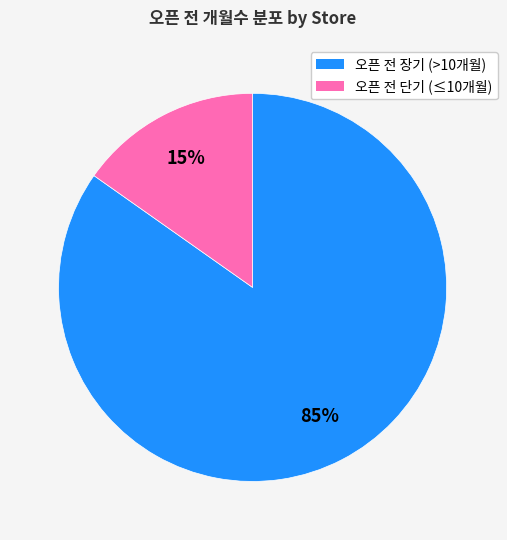

Does any single category account for the majority?

Yes